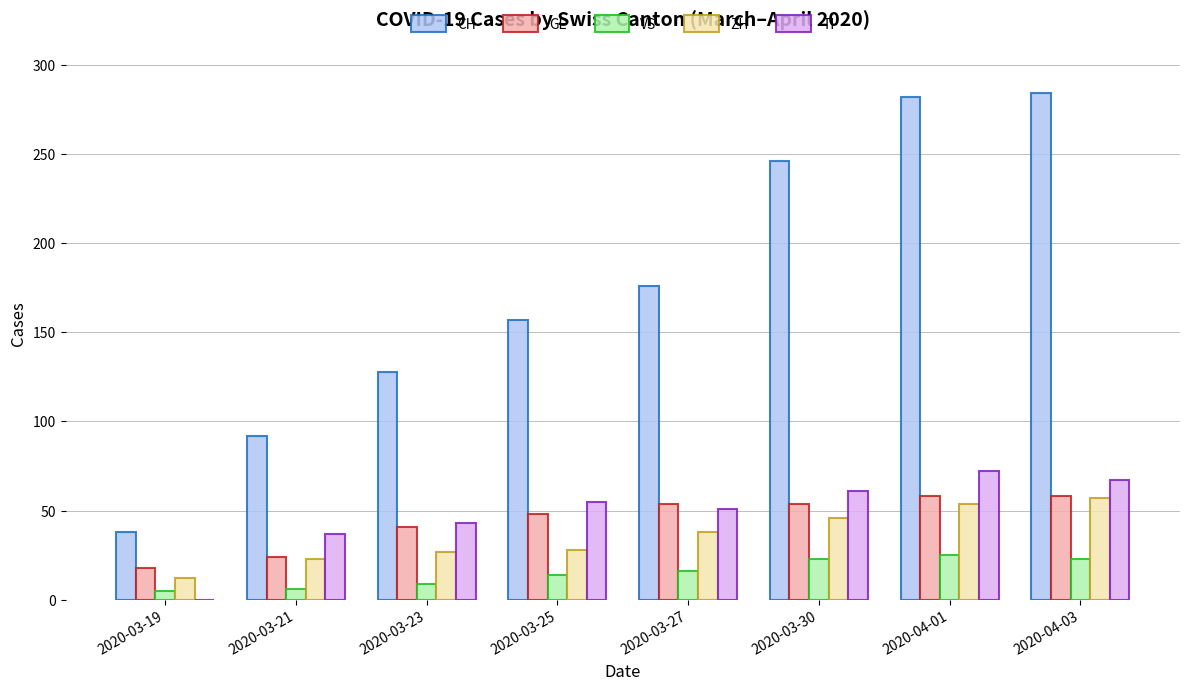

Which series changed the most between 2020-03-19 and 2020-03-25?

CH